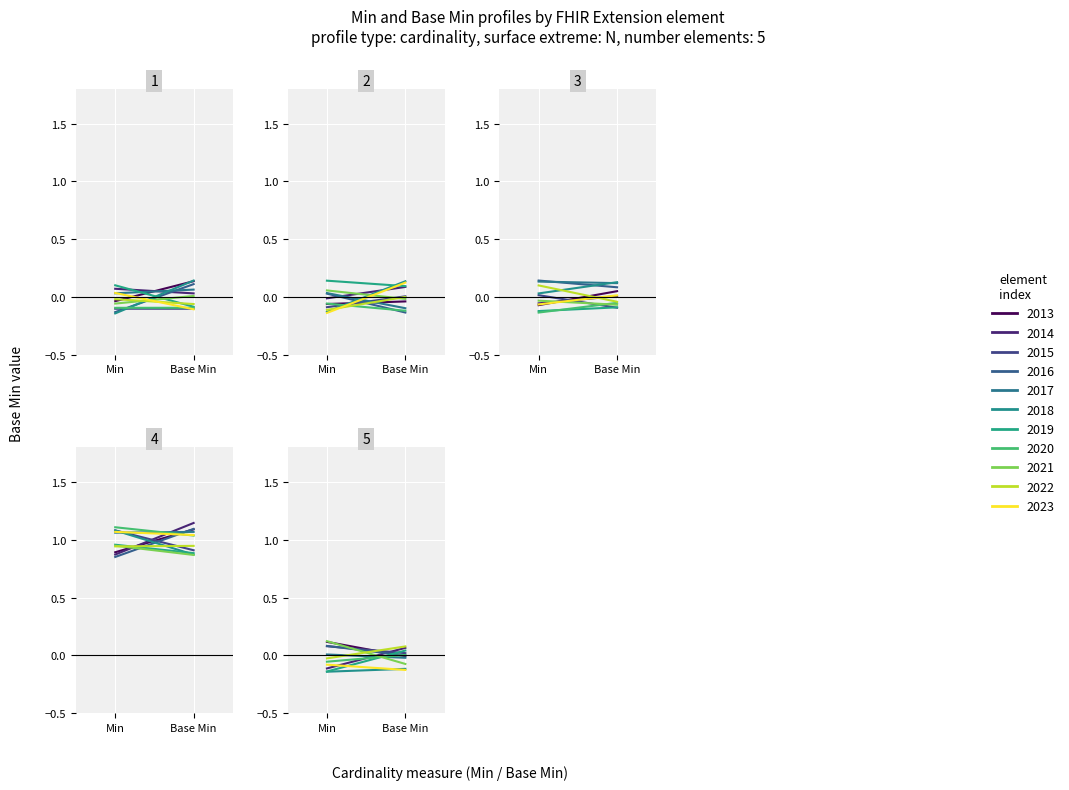

True or false: Extension.url and Extension.extension intersect in this chart.

False